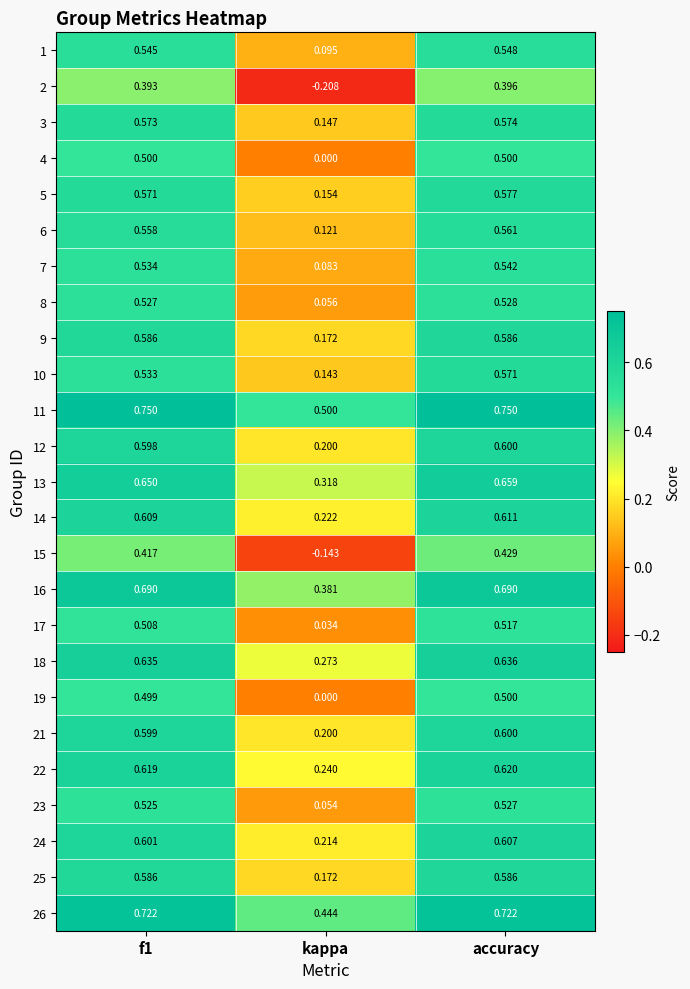

Which label corresponds to the smallest value in the chart?

kappa